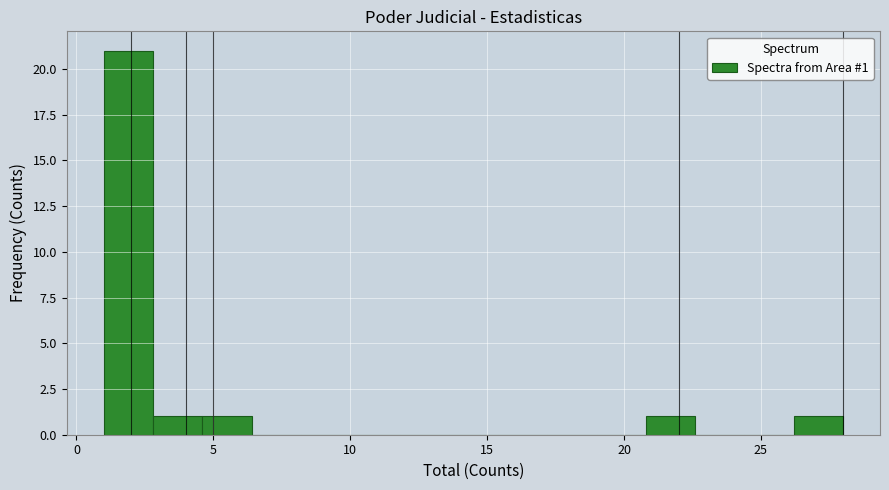

Read against the x-axis, roughly where is the centre of the tallest bar?

2.0